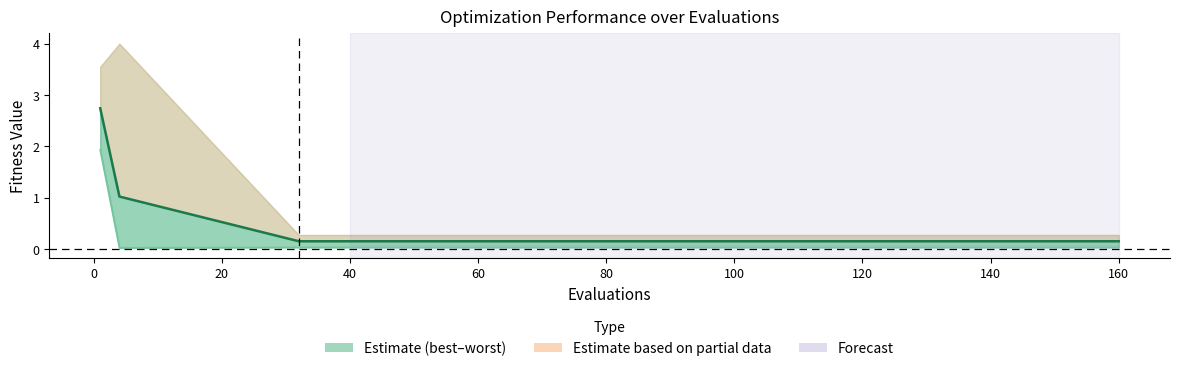

The best series shows 0.0 at 20. True or false?

True